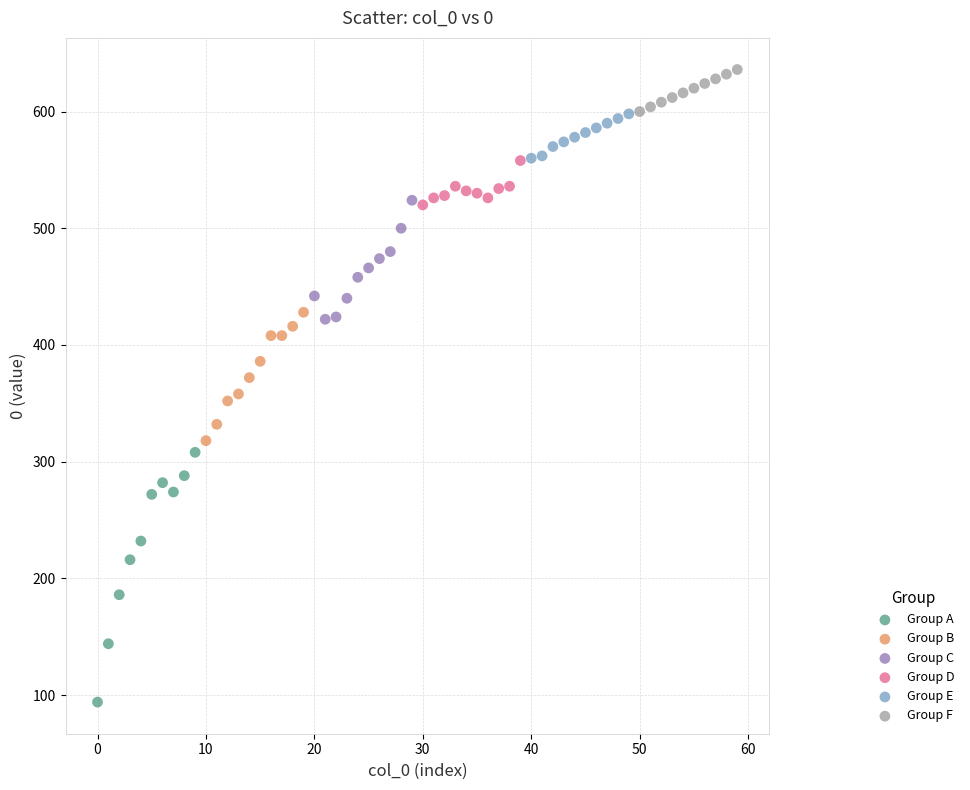

What are all the series names shown in the legend?

Group A, Group B, Group C, Group D, Group E, Group F